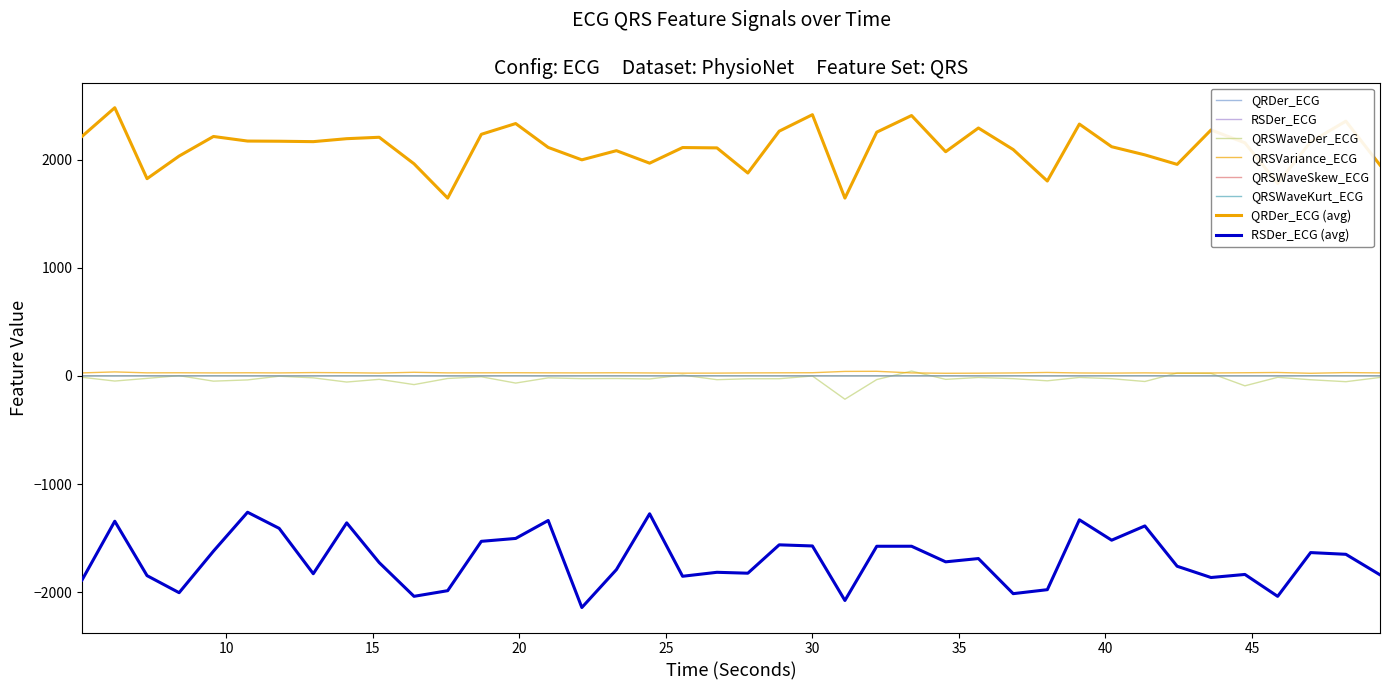

What is the maximum value for QRSWaveKurt_ECG?

1.2